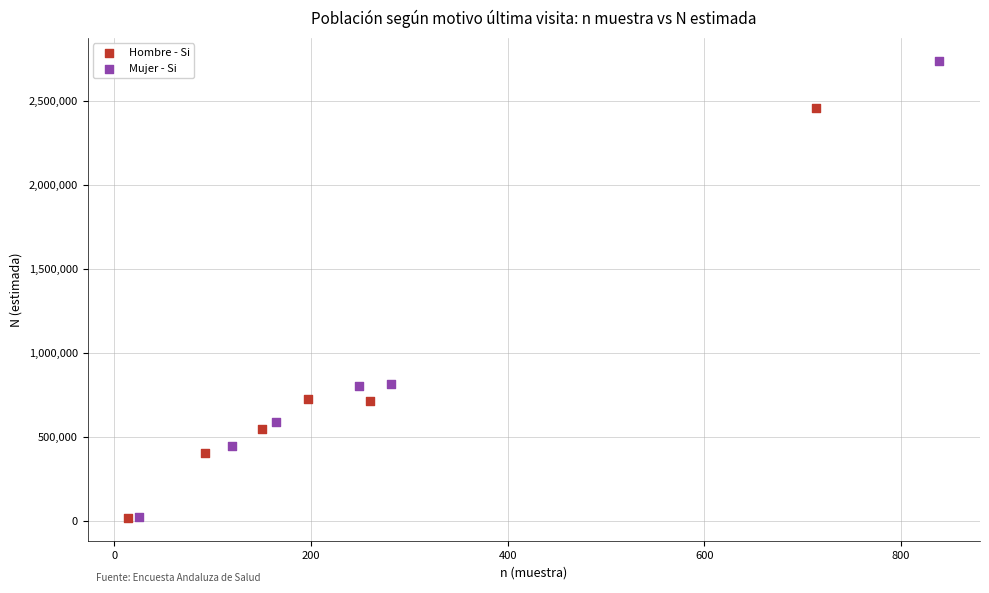

Which series contains the highest Y value?

Mujer - Si